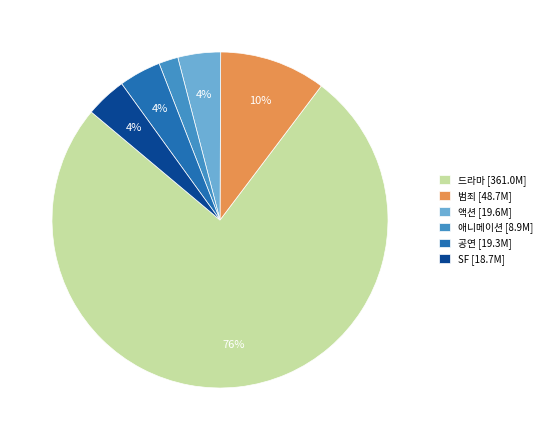

Which category has the smallest portion of the pie?

애니메이션 [8.9M]